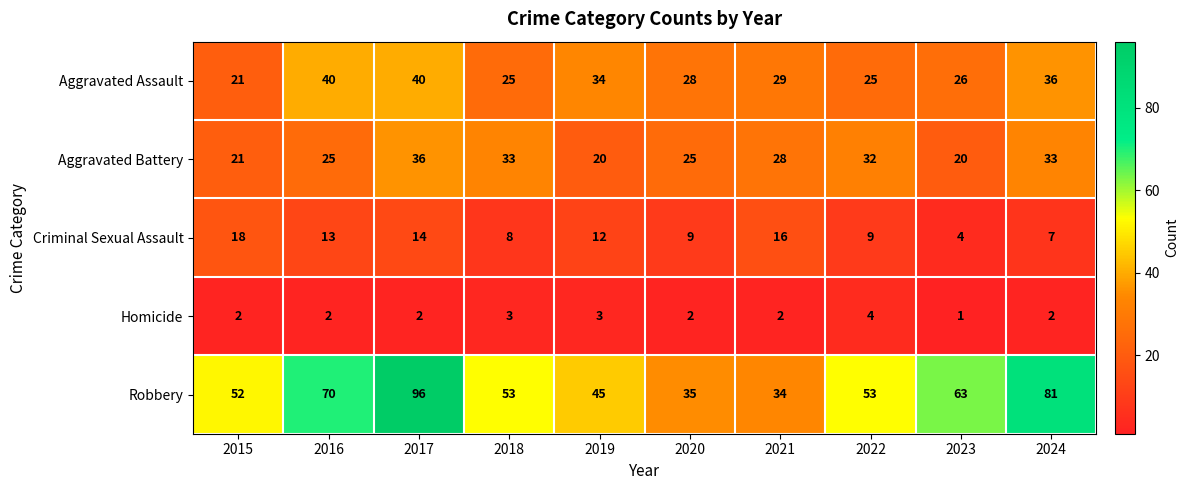

Which series has the largest range (max minus min)?

Robbery